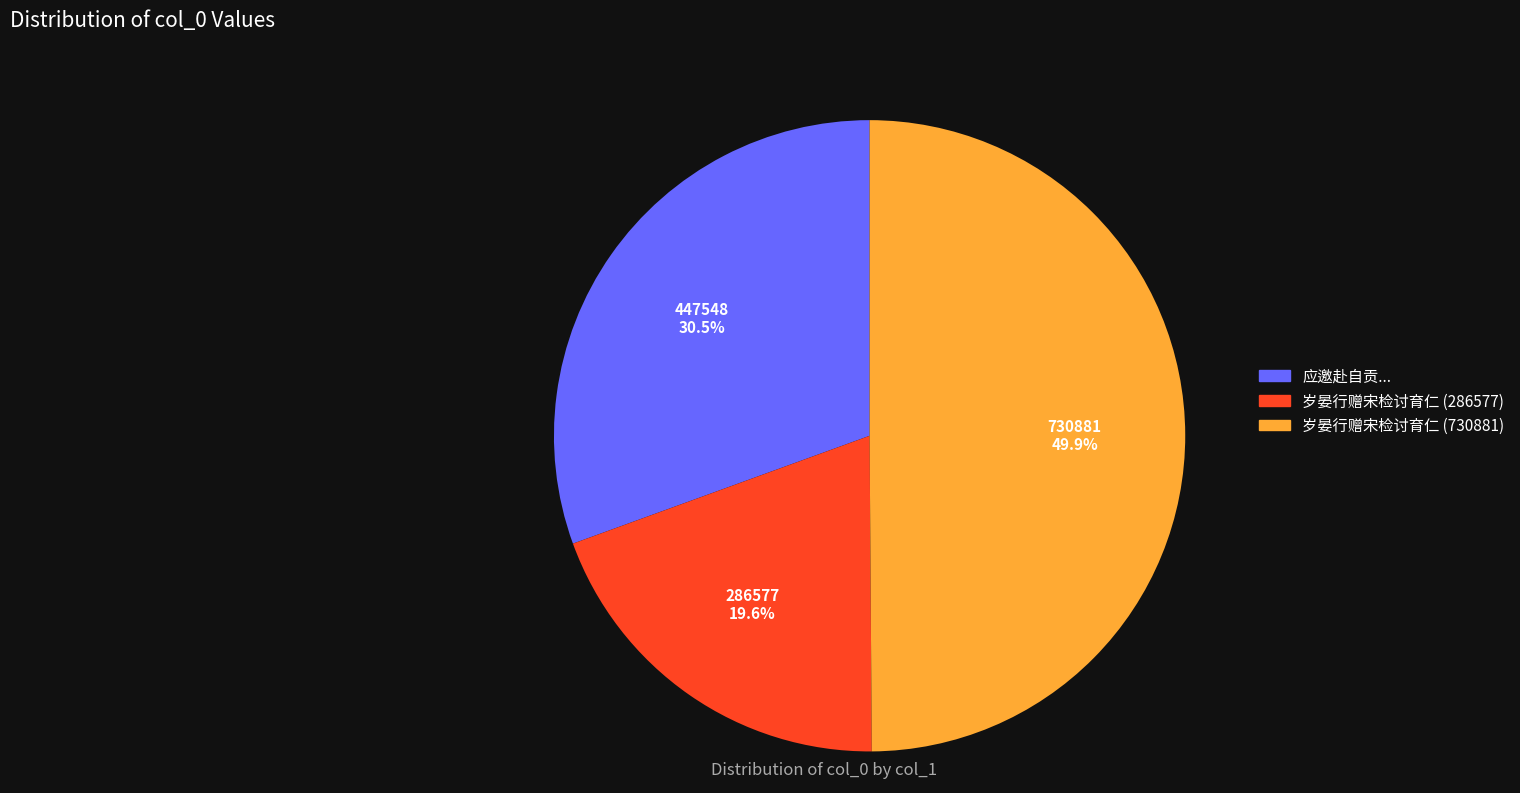

Does any single category account for the majority?

No